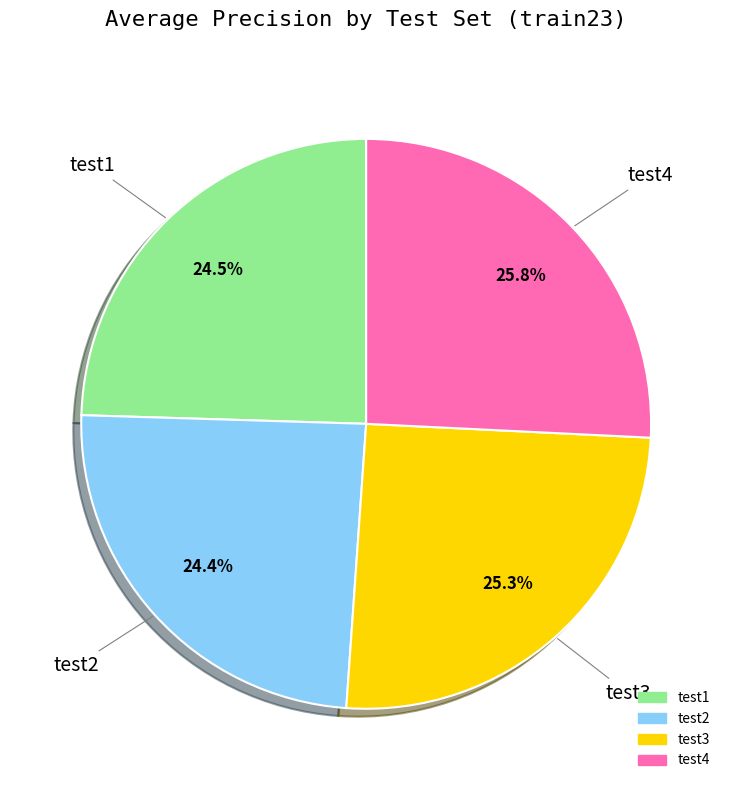

Which has a higher value, test4 or test1?

test4